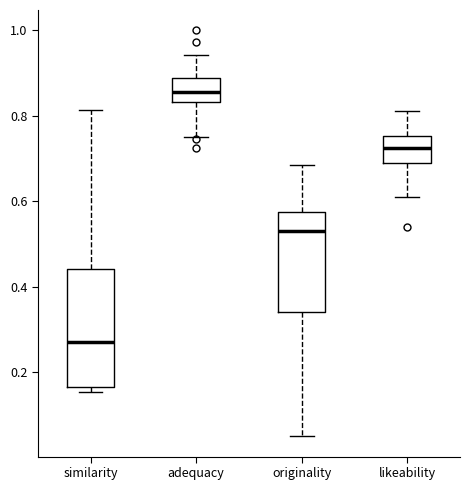

Where does the upper whisker of the box for similarity end on the y-axis? The values are not printed on the chart, so give them approximately, as read against the axis.

0.82